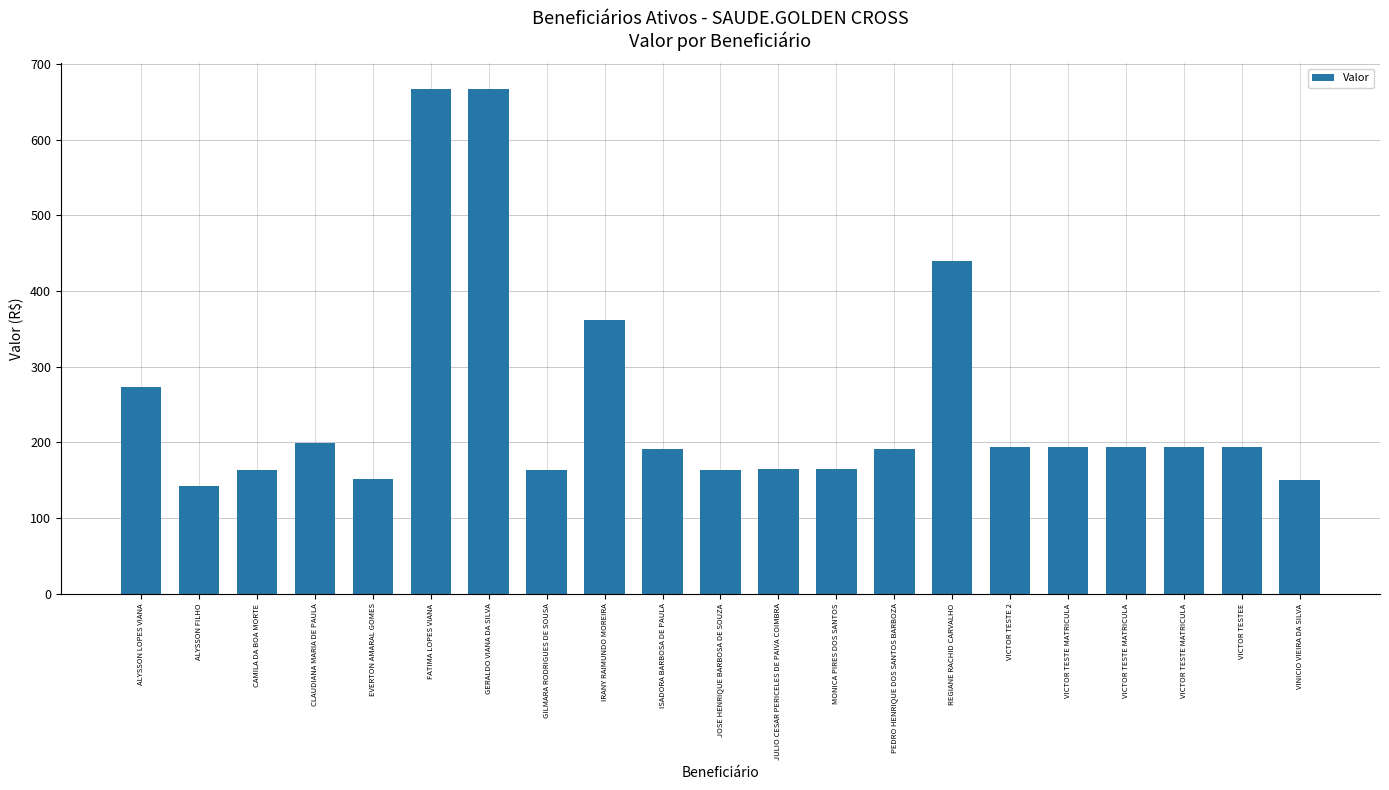

Rank the categories by value from lowest to highest.

ALYSSON FILHO, VINICIO VIEIRA DA SILVA, EVERTON AMARAL GOMES, CAMILA DA BOA MORTE, GILMARA RODRIGUES DE SOUSA, JOSE HENRIQUE BARBOSA DE SOUZA, JULIO CESAR PERICELES DE PAIVA COIMBRA, MONICA PIRES DOS SANTOS, ISADORA BARBOSA DE PAULA, PEDRO HENRIQUE DOS SANTOS BARBOZA, VICTOR TESTE 2, VICTOR TESTE MATRICULA, VICTOR TESTE MATRICULA, VICTOR TESTE MATRICULA, VICTOR TESTEE, CLAUDIANA MARIA DE PAULA, ALYSSON LOPES VIANA, IRANY RAIMUNDO MOREIRA, REGIANE RACHID CARVALHO, FATIMA LOPES VIANA, GERALDO VIANA DA SILVA